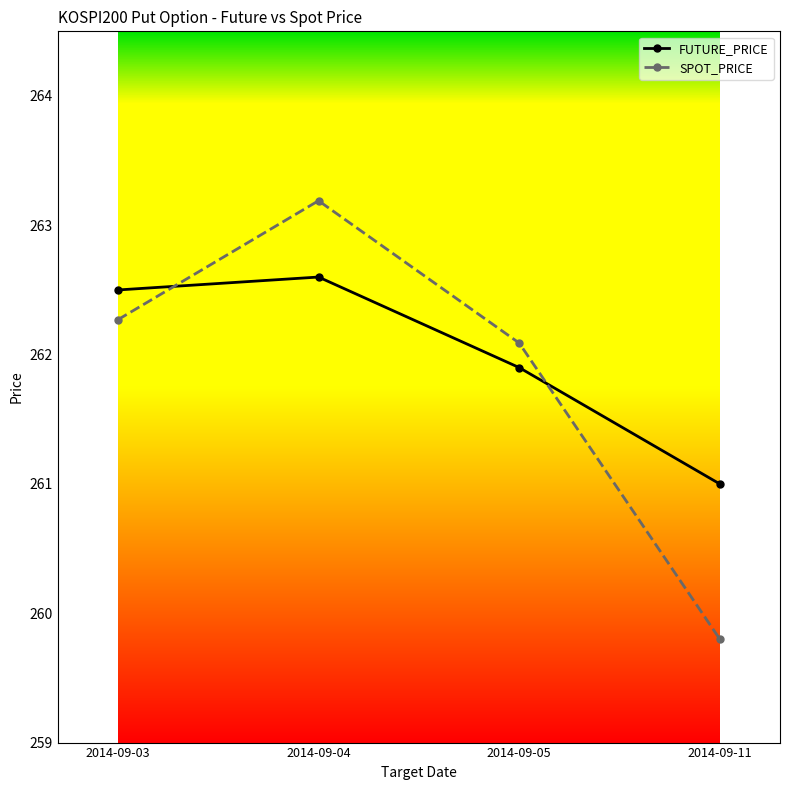

What is the sum of the FUTURE_PRICE values at 2014-09-04 and 2014-09-05?

524.5